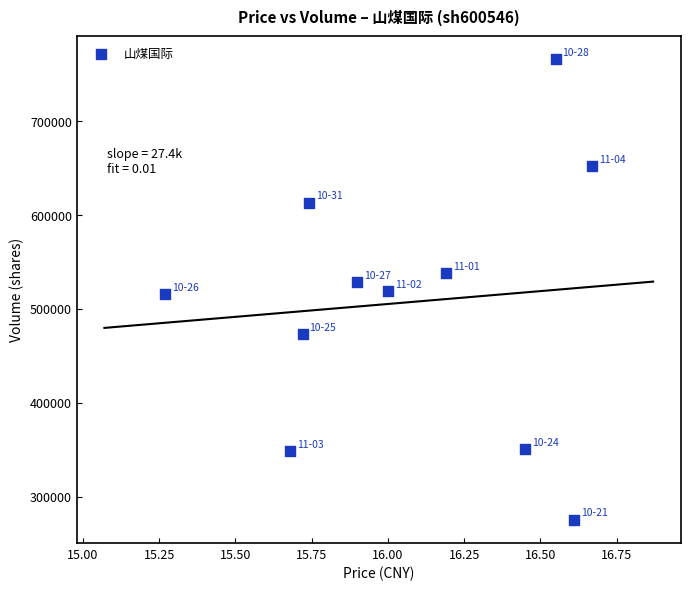

What is the range of Y values (max minus min)?

490766